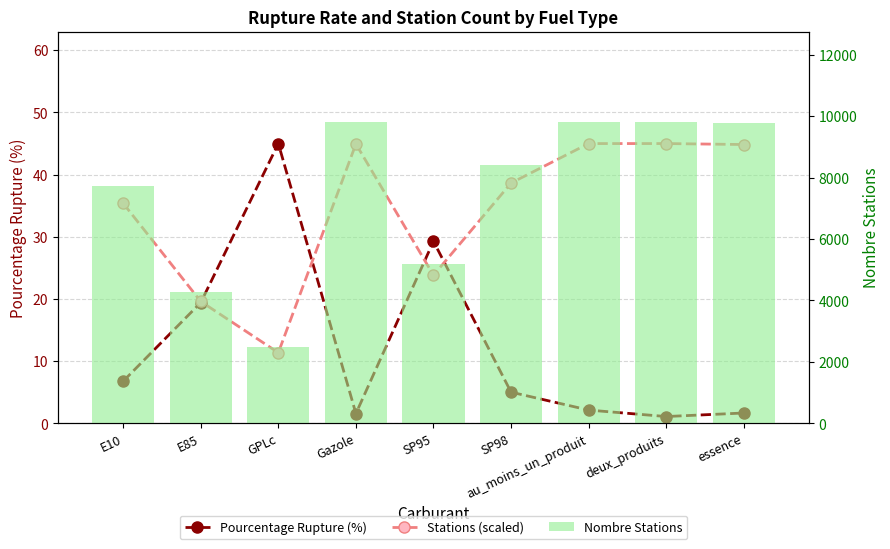

What is the spread (max minus min) of values at SP95?

5166.2